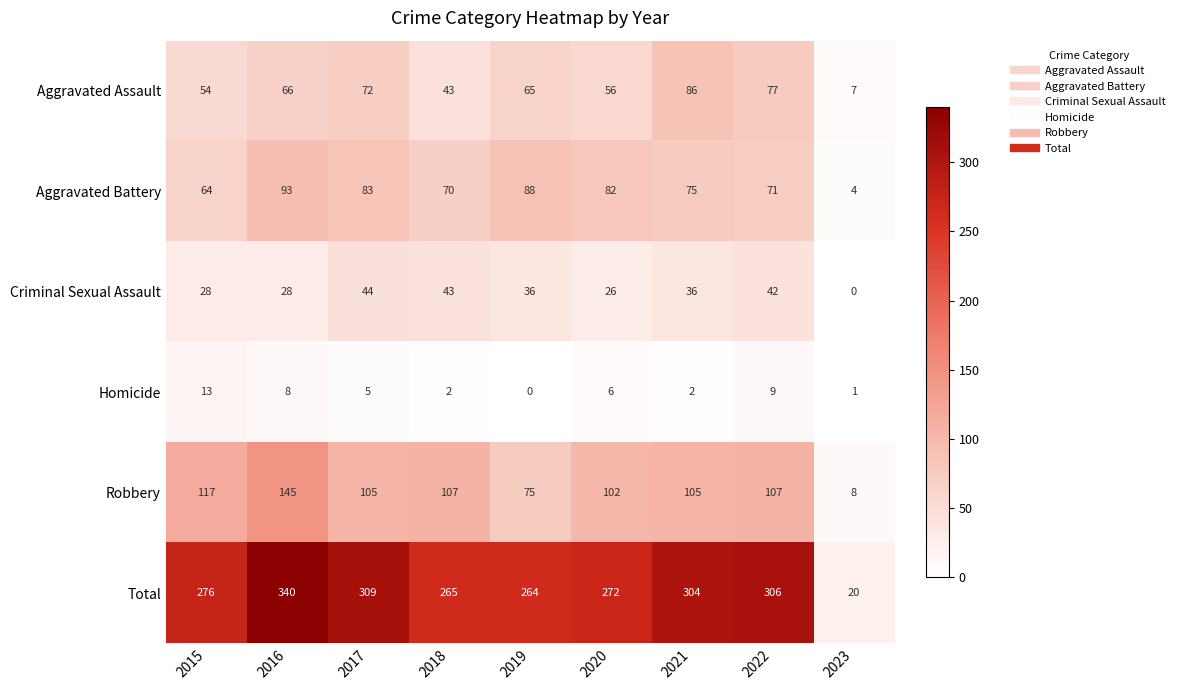

True or false: Aggravated Assault has a value of 77 at 2022.

True